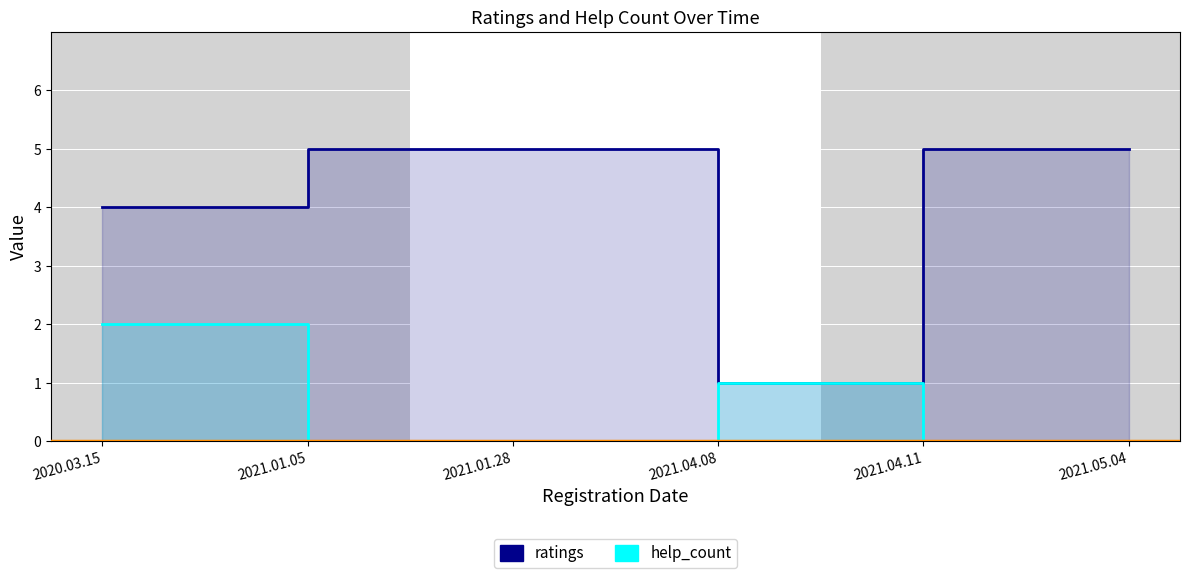

At which category does the chart reach its minimum across all series?

2021.01.05